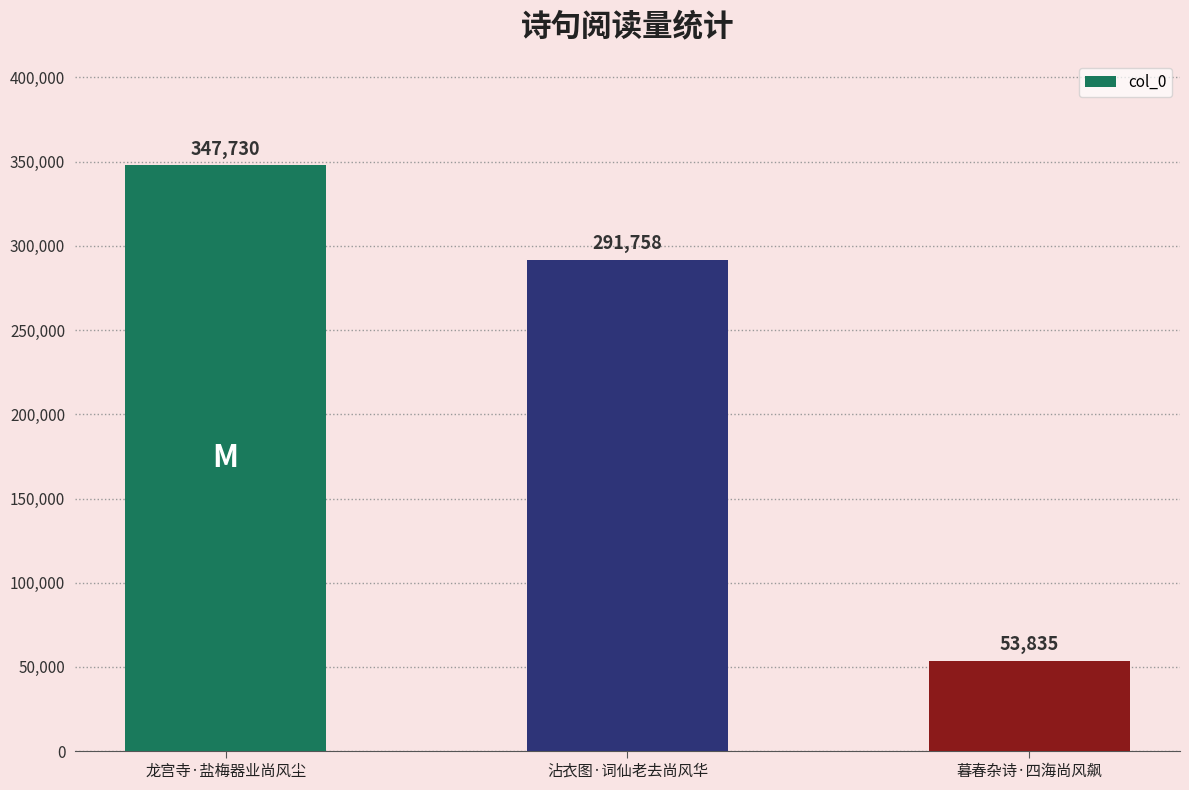

What is the maximum value shown in the chart?

347730